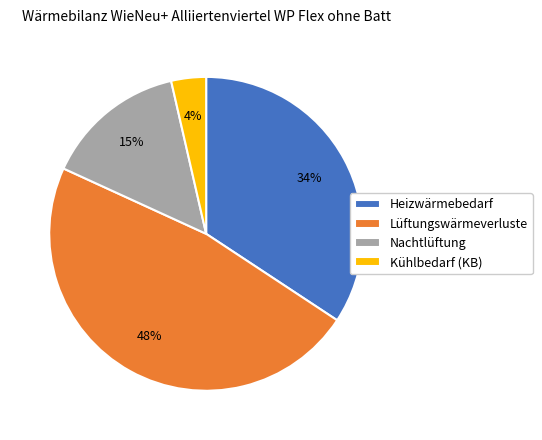

Is Kühlbedarf (KB) the majority of the pie?

No